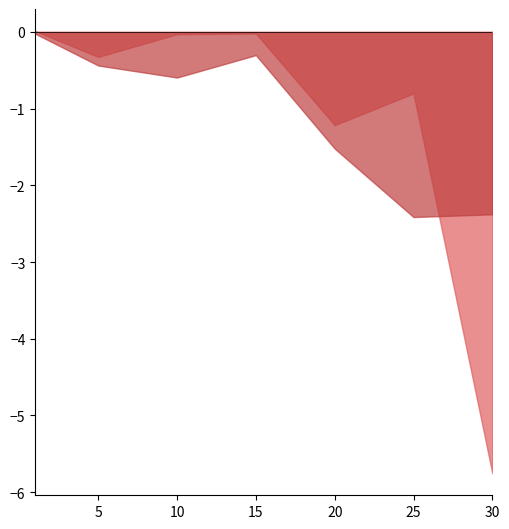

What is the spread (max minus min) of values at 20?

0.3